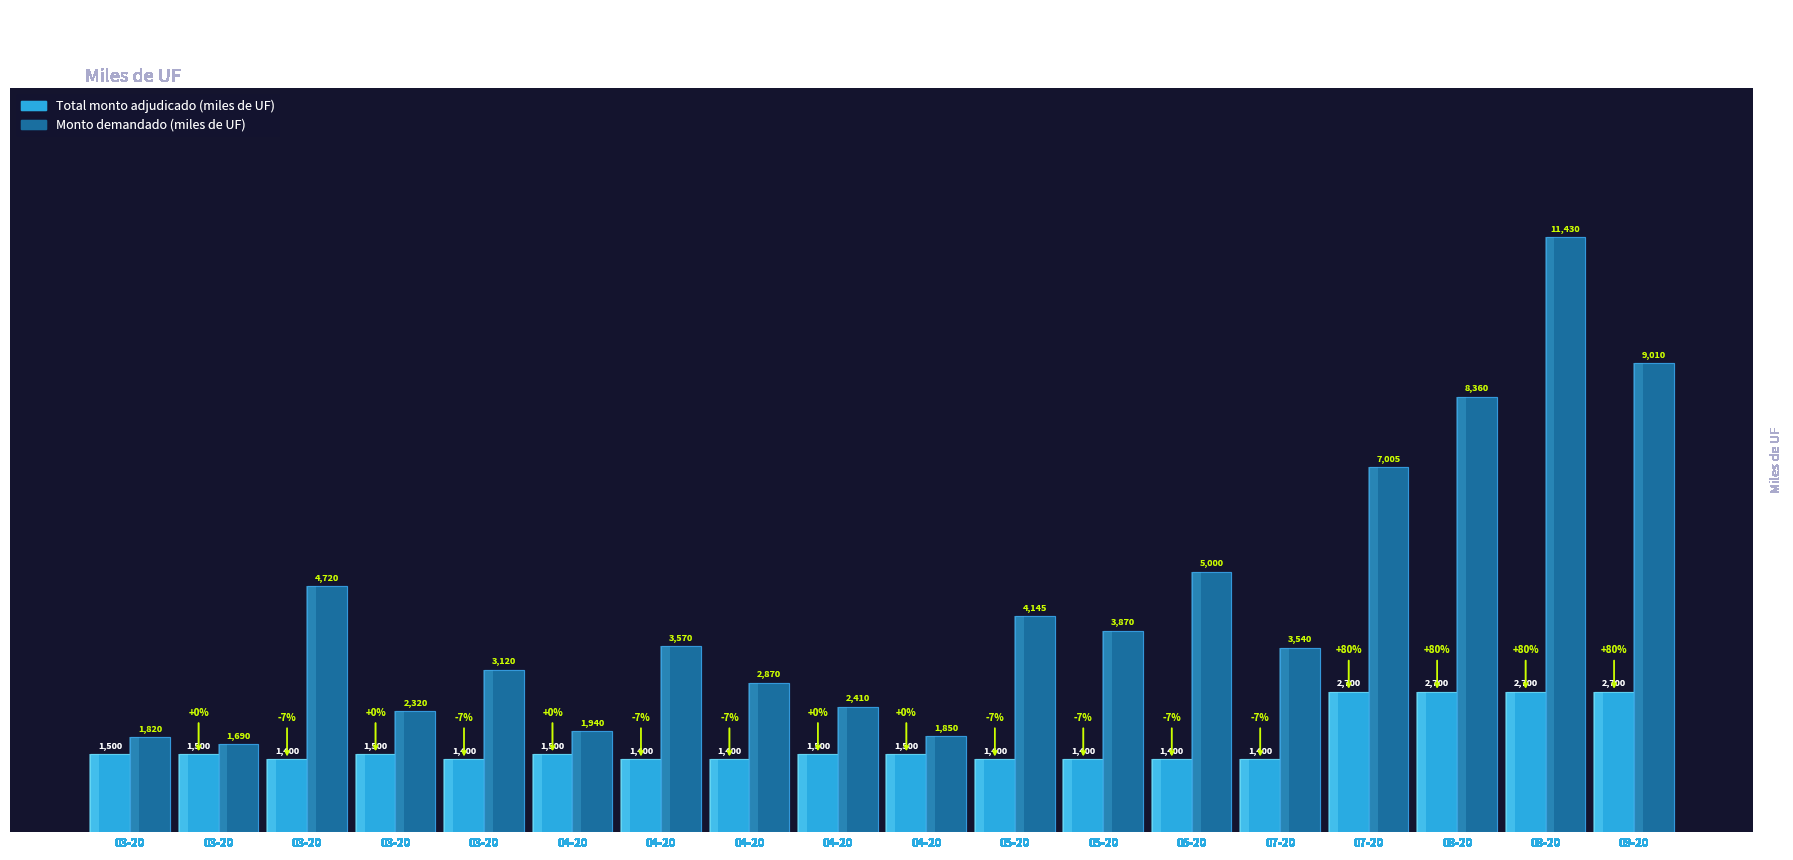

What is the label of the 11th bar from the left?

05-20